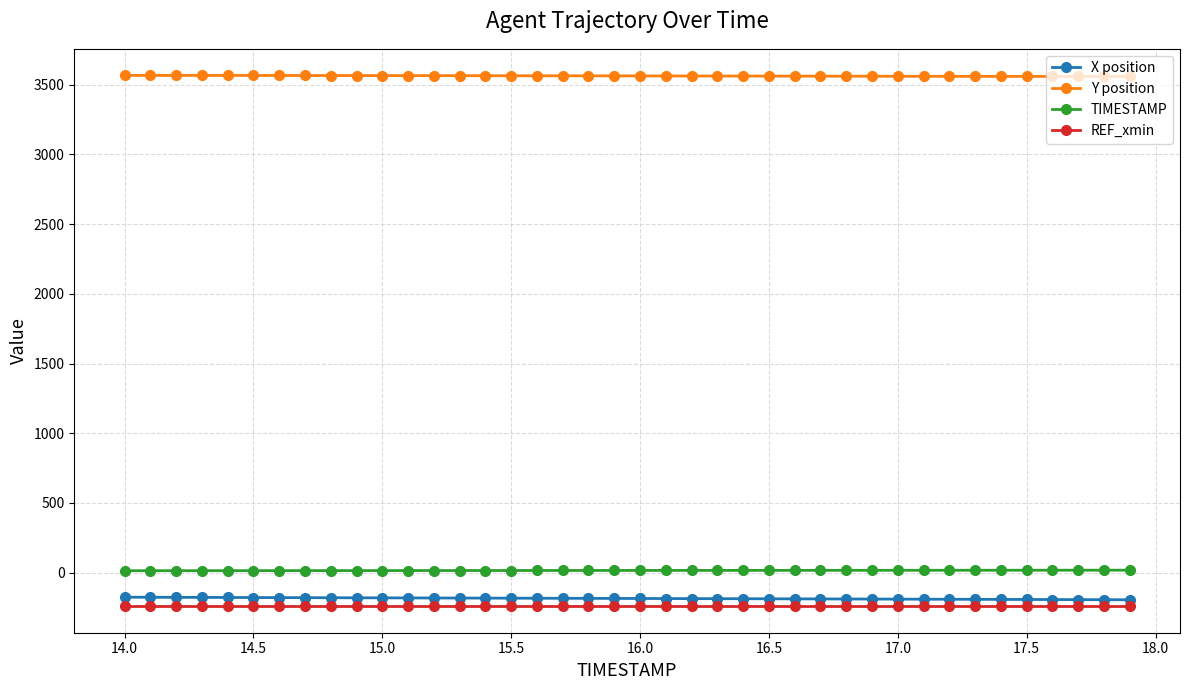

Which series has the largest total across all categories?

Y position